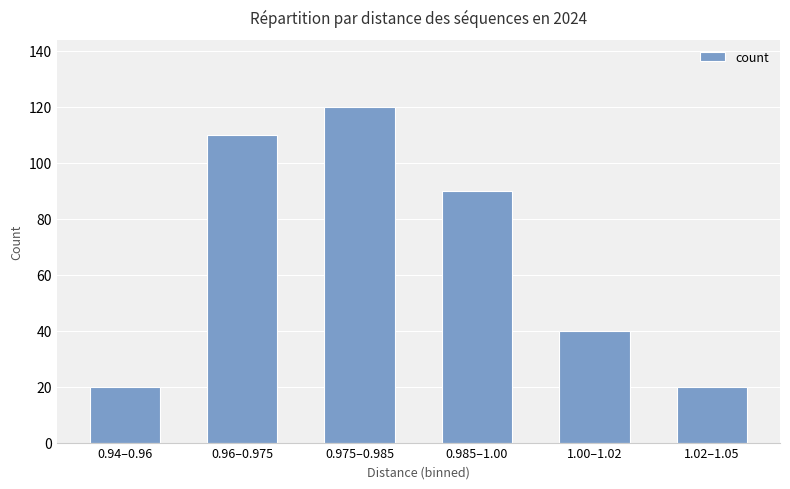

At which label does the data first exceed 90?

0.96–0.975